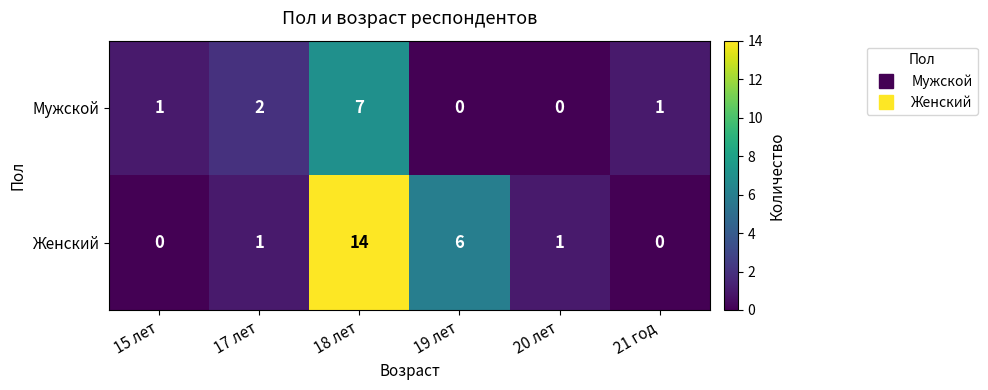

At which category is the sum across all series the highest?

18 лет